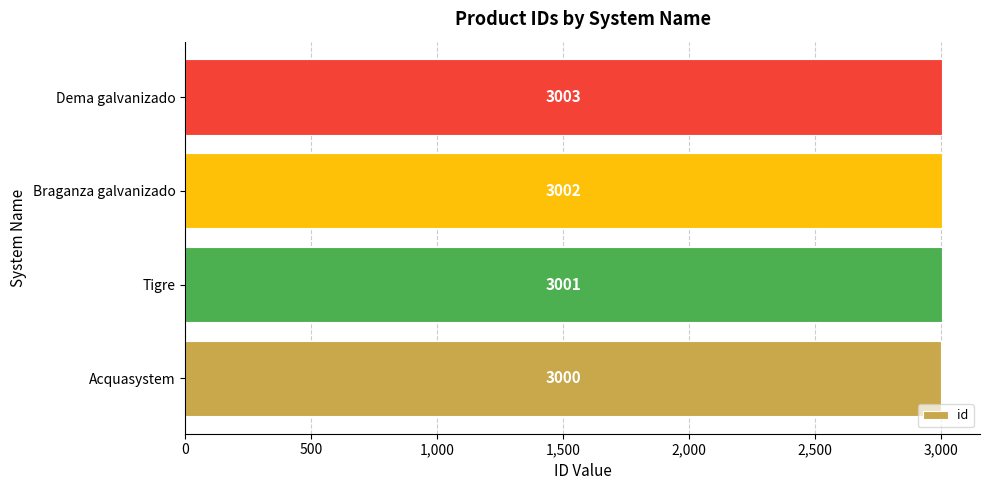

How many categories are shown in the chart?

4